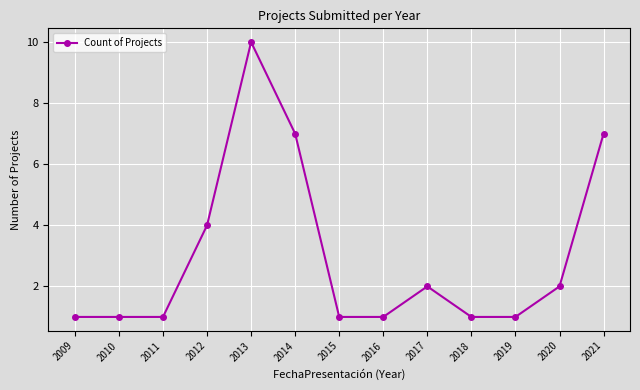

Which category has the highest value across all series?

2013